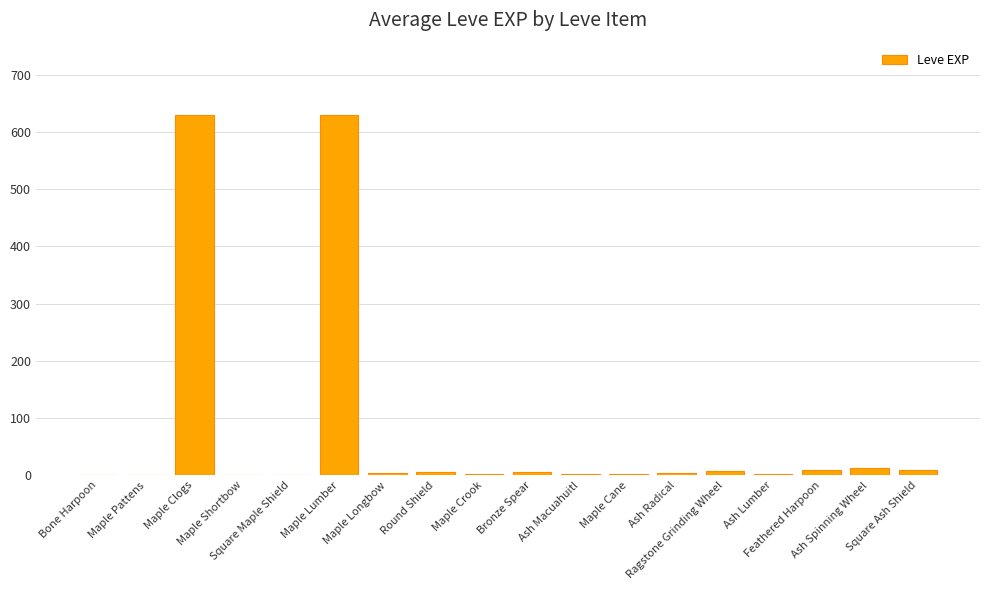

What is the sum of the values at Square Maple Shield and Ash Lumber?

4